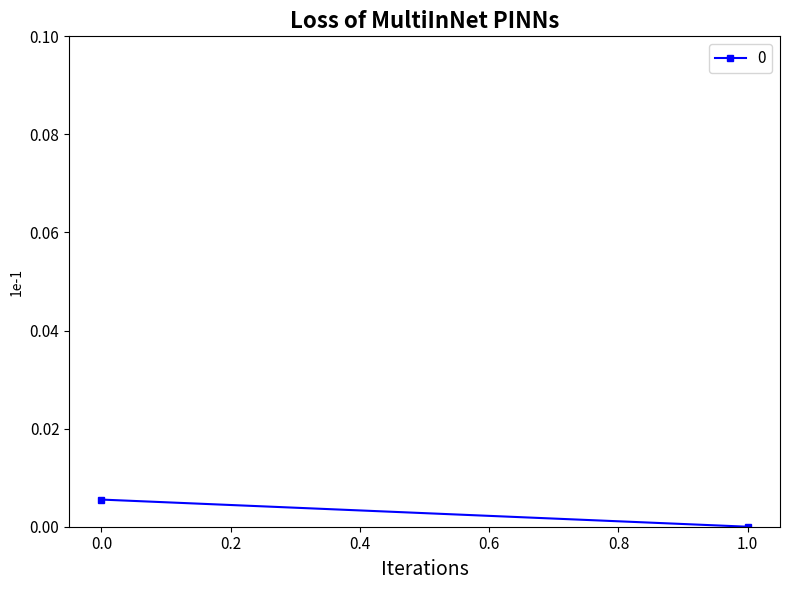

Rank the categories by value from highest to lowest.

0, 1